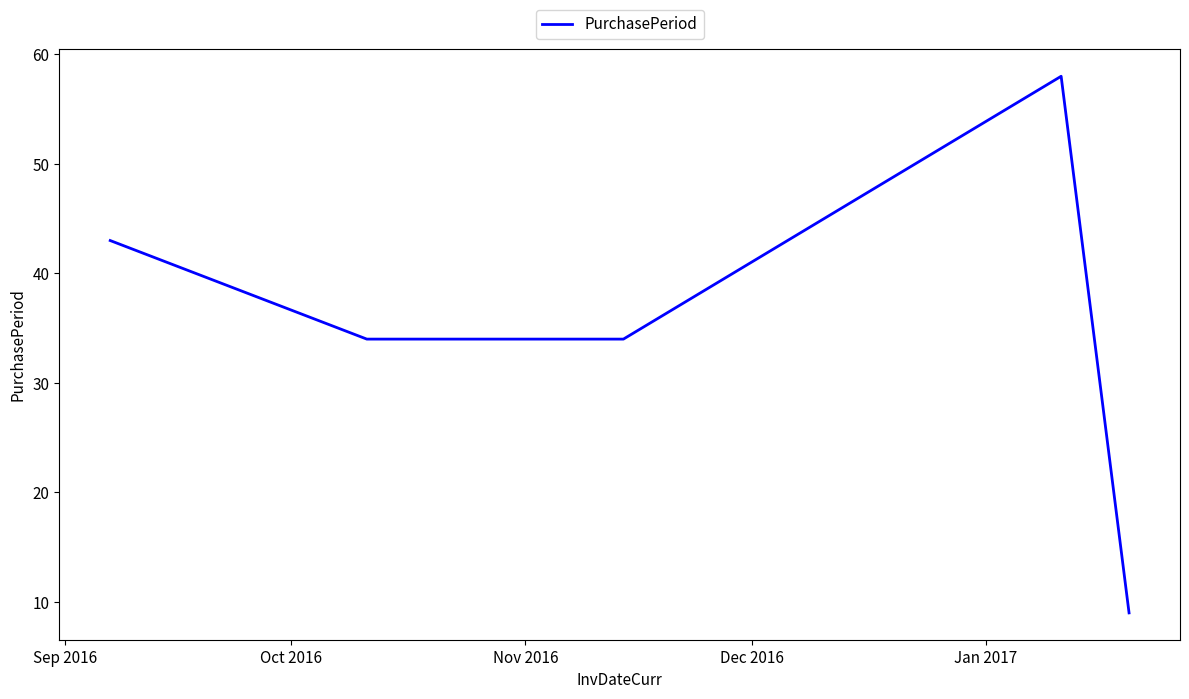

What is the sum of all values?

178